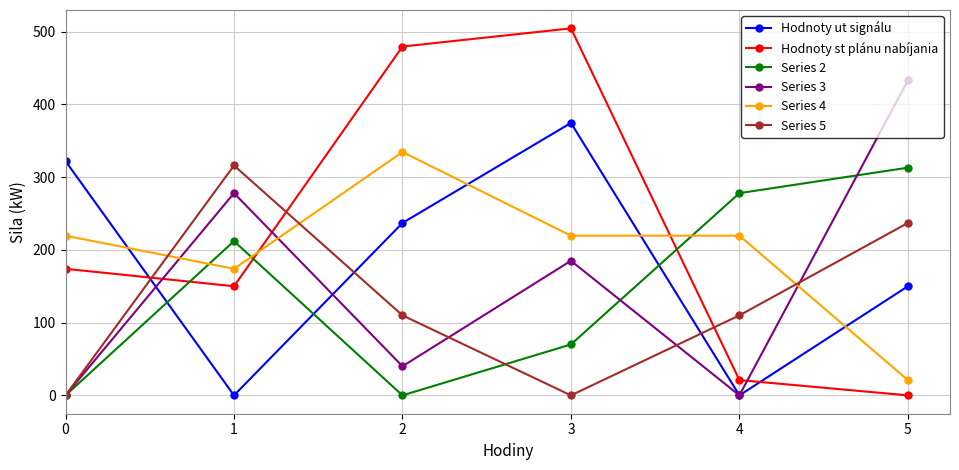

After their last crossing, which series has the higher values: Series 3 or Series 4?

Series 3